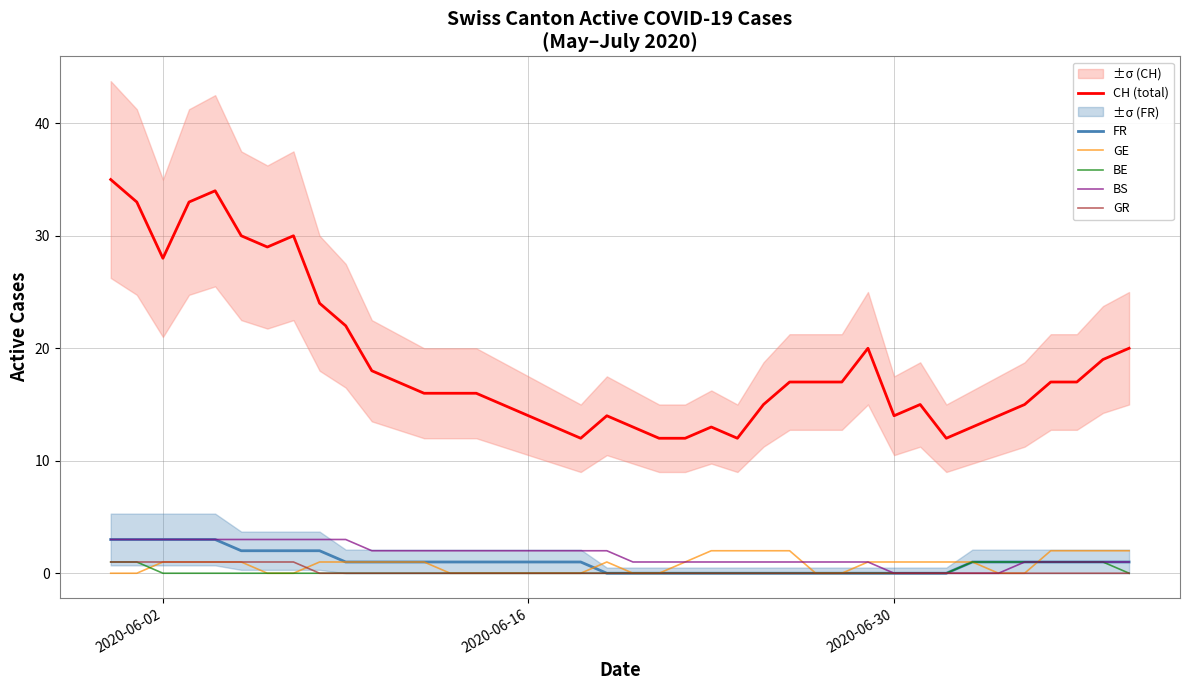

Reading left to right, transcribe all the data shown in this chart.

CH (total): 35	33	28	33	34	30	29	30	24	22	18	17	16	16	16	15	14	13	12	14	13	12	12	13	12	15	17	17	17	20	14	15	12	13	14	15	17	17	19	20
FR: 3	3	3	3	3	2	2	2	2	1	1	1	1	1	1	1	1	1	1	0	0	0	0	0	0	0	0	0	0	0	0	0	0	1	1	1	1	1	1	1
GE: 0	0	1	1	1	1	0	0	1	1	1	1	1	0	0	0	0	0	0	1	0	0	1	2	2	2	2	0	0	1	1	1	1	1	0	0	2	2	2	2
BE: 1	1	0	0	0	0	0	0	0	0	0	0	0	0	0	0	0	0	0	0	0	0	0	0	0	0	0	0	0	0	0	0	0	1	1	1	1	1	1	0
BS: 3	3	3	3	3	3	3	3	3	3	2	2	2	2	2	2	2	2	2	2	1	1	1	1	1	1	1	1	1	1	0	0	0	0	0	1	1	1	1	1
GR: 1	1	1	1	1	1	1	1	0	0	0	0	0	0	0	0	0	0	0	0	0	0	0	0	0	0	0	0	0	0	0	0	0	0	0	0	0	0	0	0